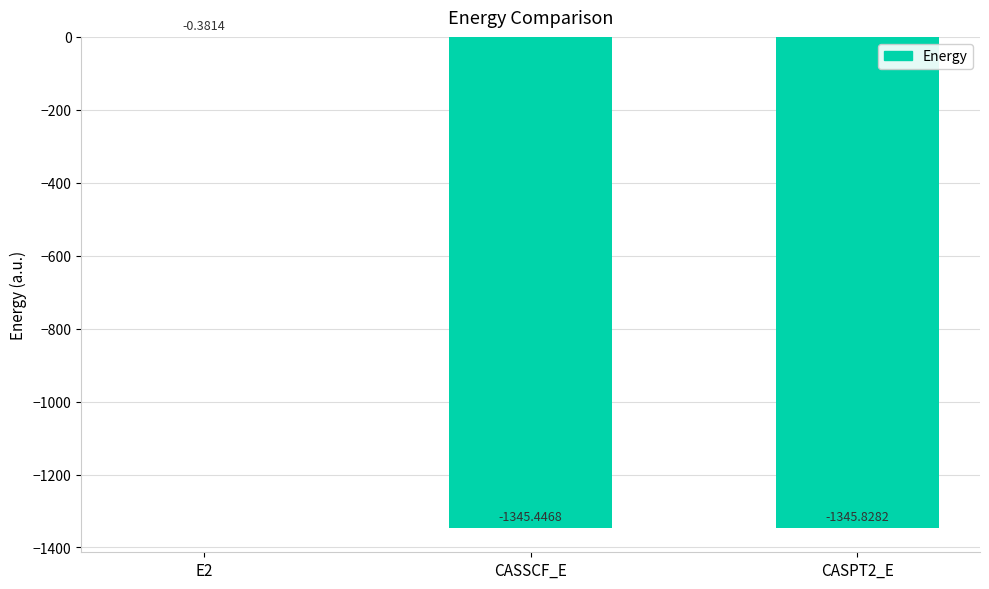

Where is the data nearest to the value -673?

CASSCF_E